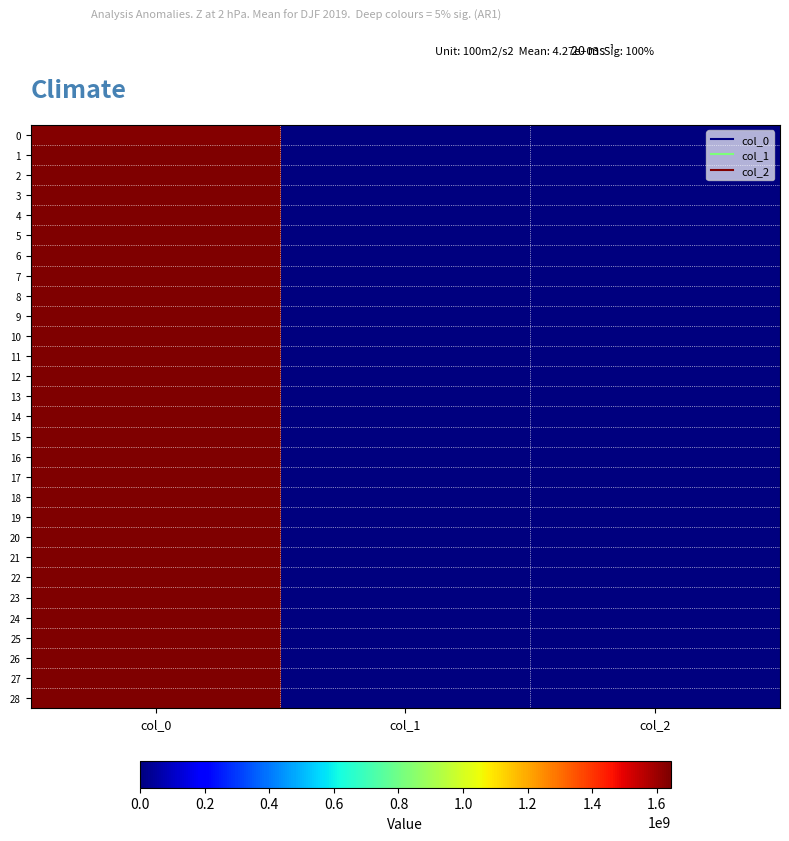

At how many categories does at least one series exceed 171507053?

1